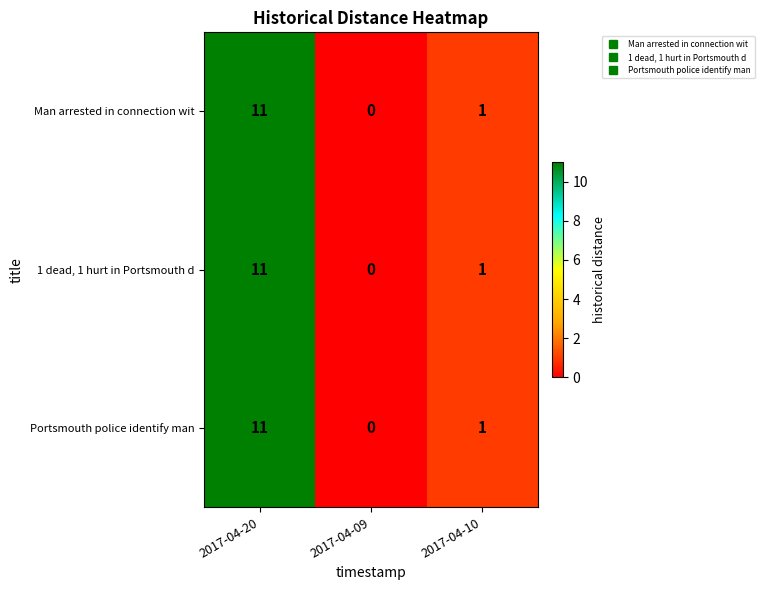

Reading left to right, extract all data points from this chart.

Man arrested in connection wit: 2017-04-20=11	2017-04-09=0	2017-04-10=1
1 dead, 1 hurt in Portsmouth d: 2017-04-20=11	2017-04-09=0	2017-04-10=1
Portsmouth police identify man: 2017-04-20=11	2017-04-09=0	2017-04-10=1